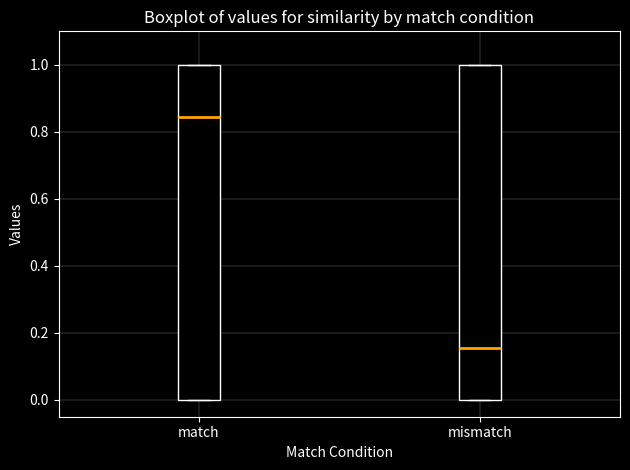

Reading left to right, transcribe this box plot: for each box, give where its median line is, the range the box spans, and where its two whiskers end, as read against the y-axis. The values are not printed on the chart, so give them approximately, as read against the axis.

match: median 0.84, box 0.00 to 1.00, whiskers 0.00 to 1.00
mismatch: median 0.16, box 0.00 to 1.00, whiskers 0.00 to 1.00